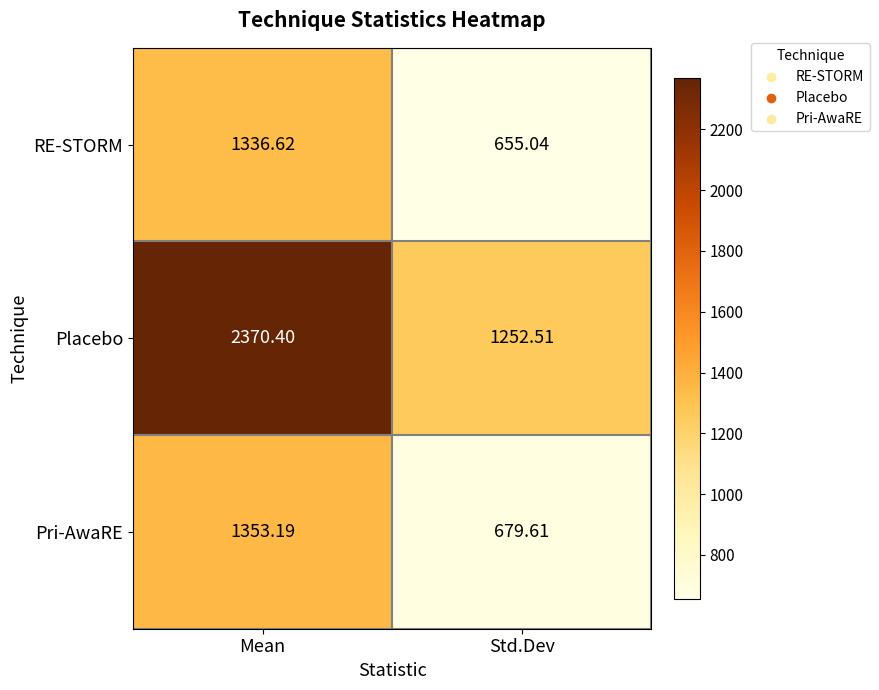

Which series has the largest total across all categories?

Placebo